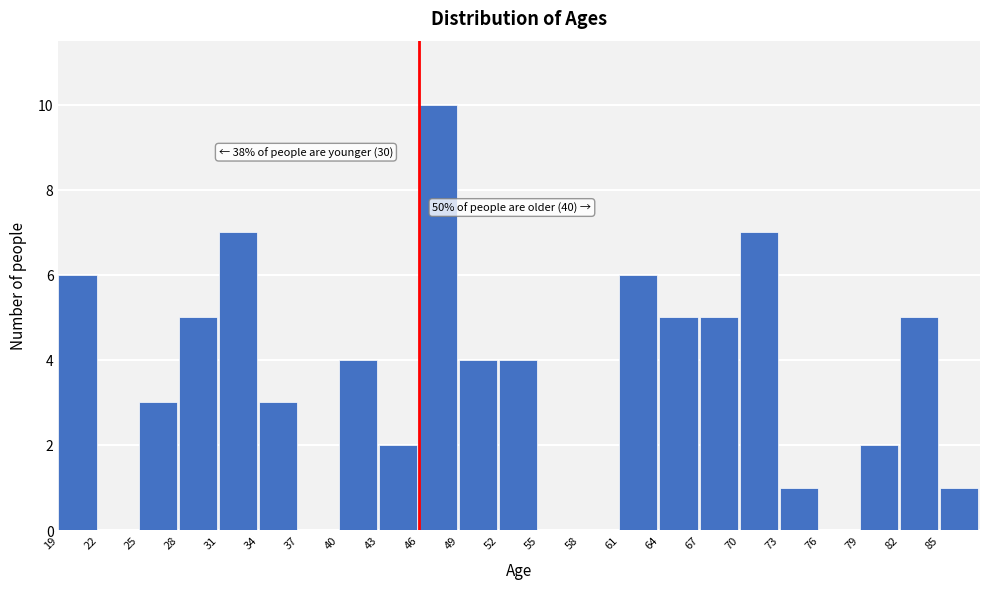

Over which range of the x-axis is the bar tallest?

46 to 49